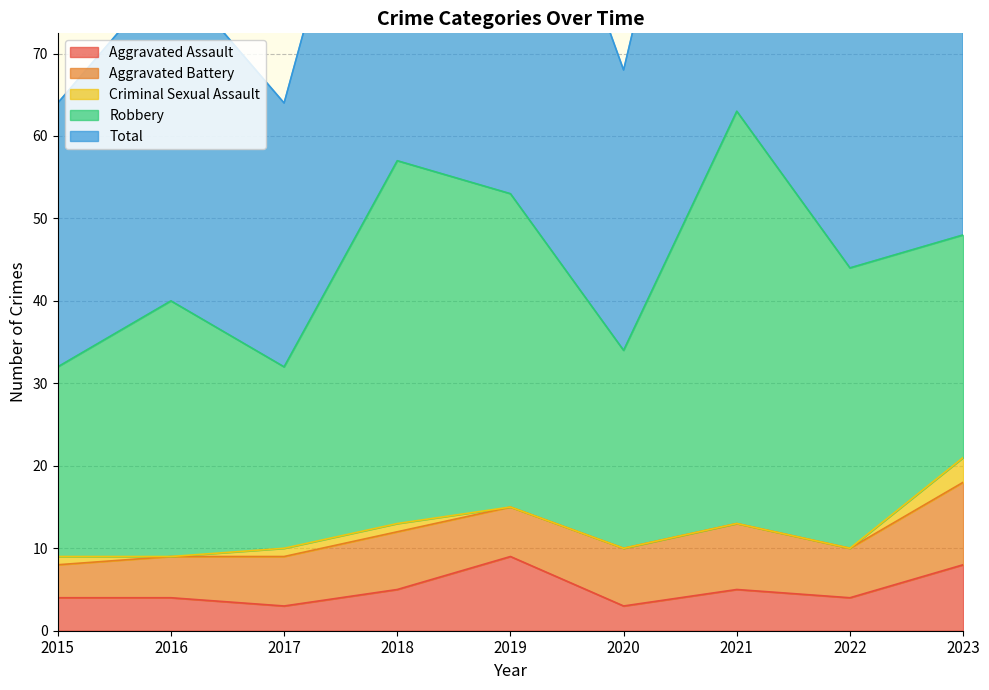

Is it true that Aggravated Battery equals 9 at 2019?

False